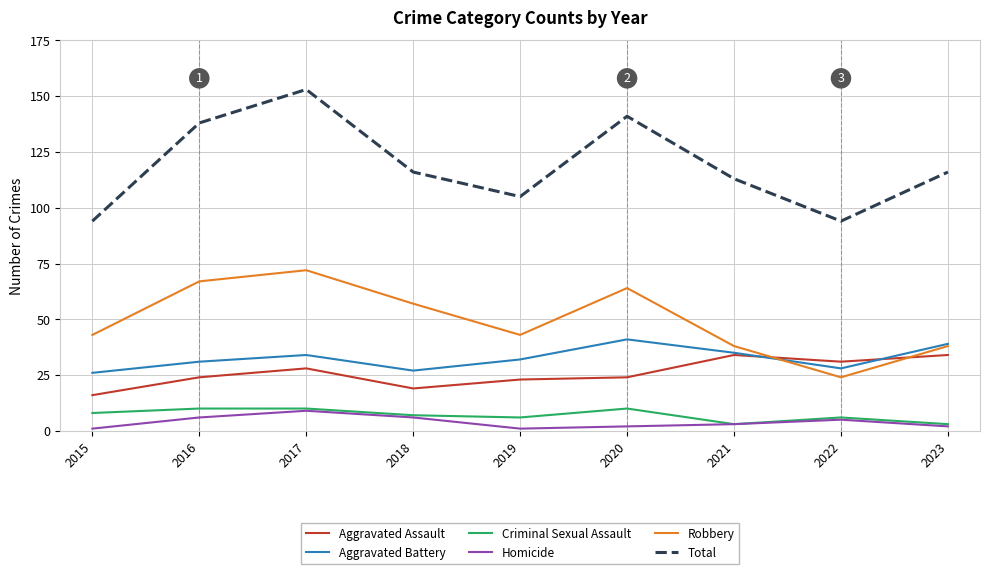

Which series has the largest total across all categories?

Total